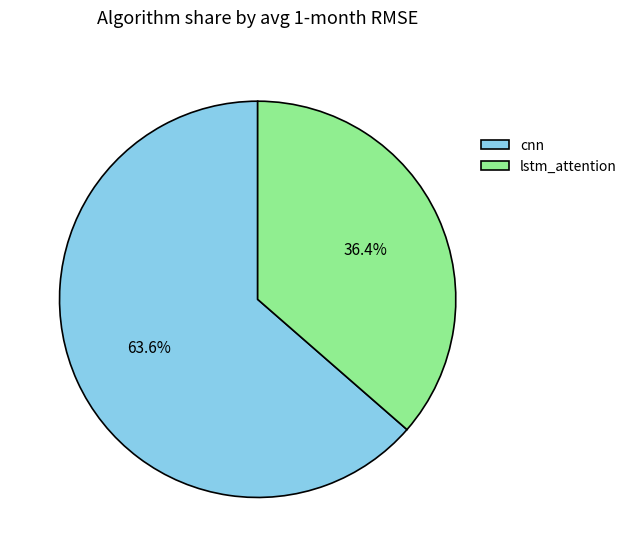

To the nearest percent, what percentage of the pie is cnn?

64%